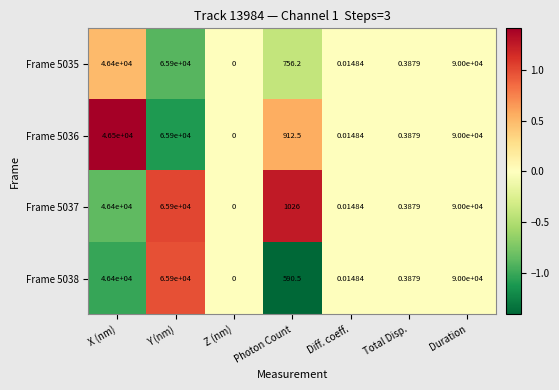

List the labels in order of Frame 5035 value, smallest first.

Z (nm), Diff. coeff., Total Disp., Photon Count, X (nm), Y (nm), Duration